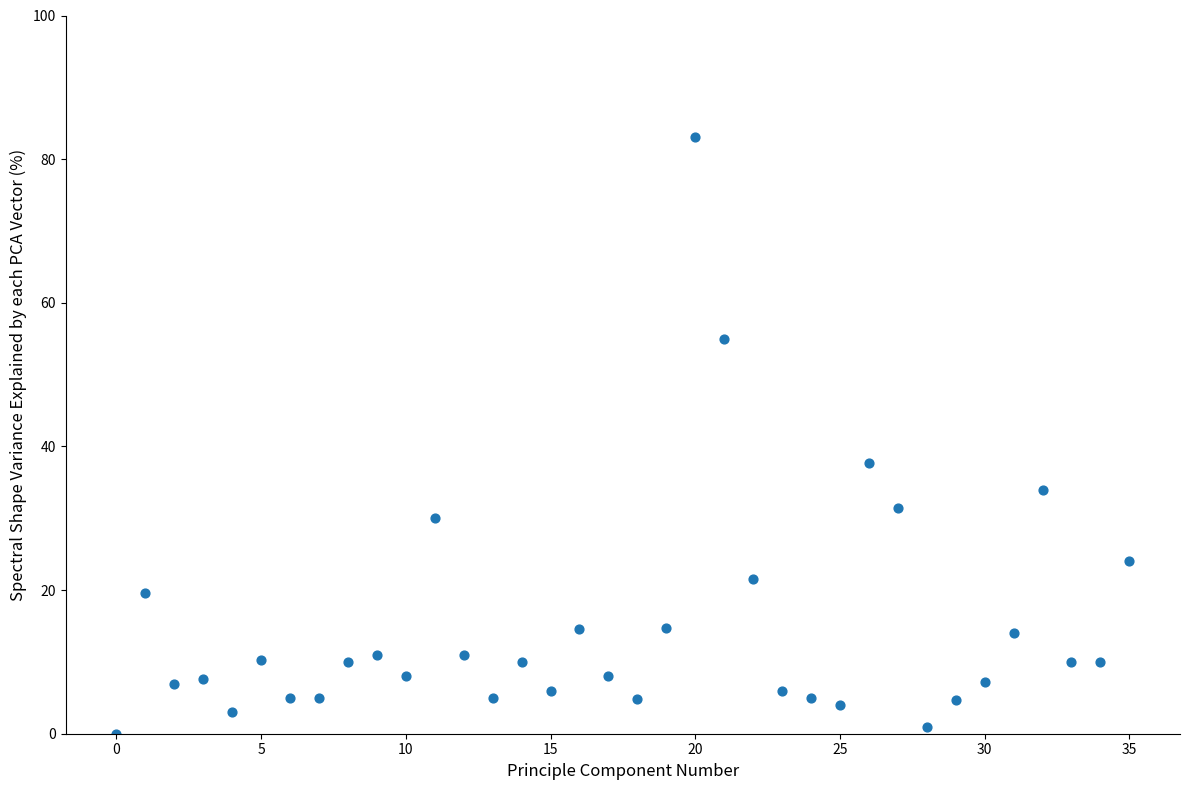

What Y value in the scatter plot is closest to 41?

37.7